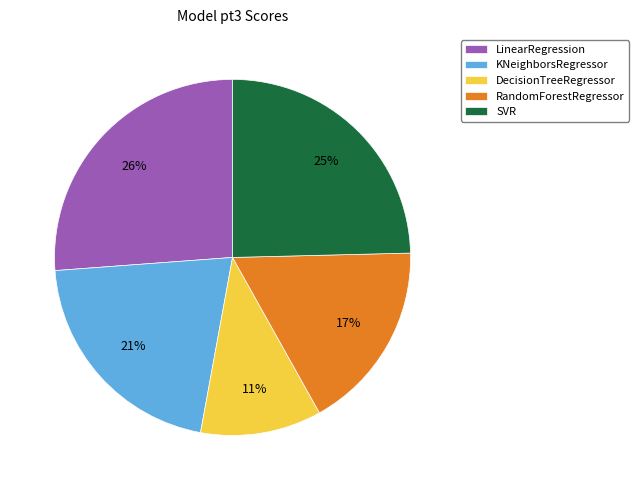

True or false: KNeighborsRegressor accounts for 30% of the total.

False